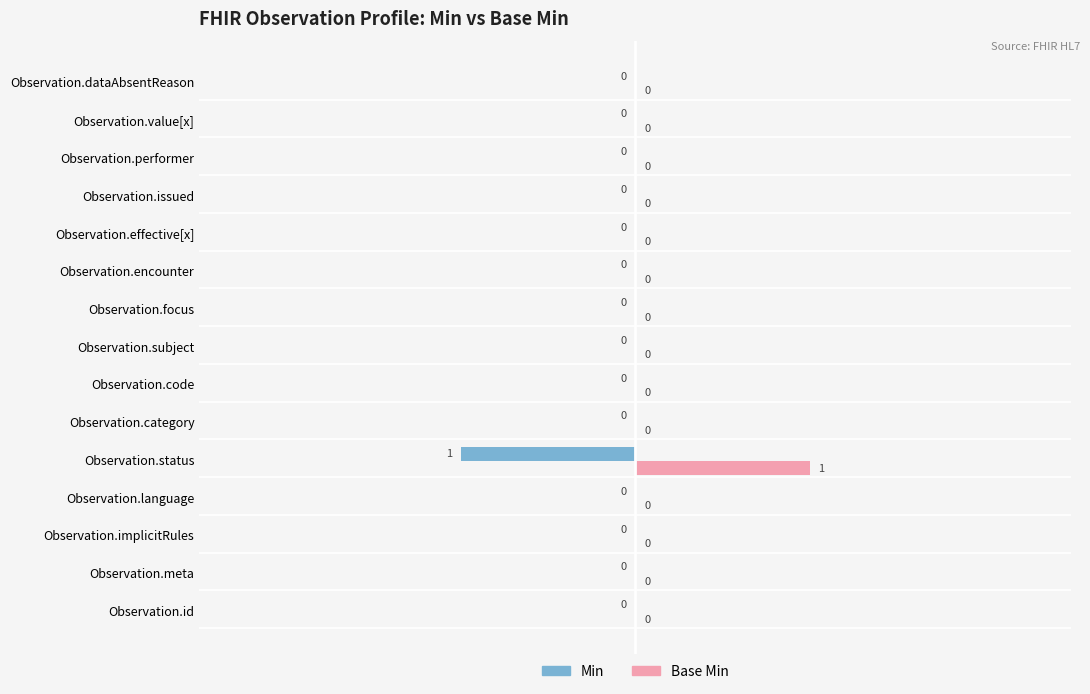

How many Base Min values are between 0 and 1?

15